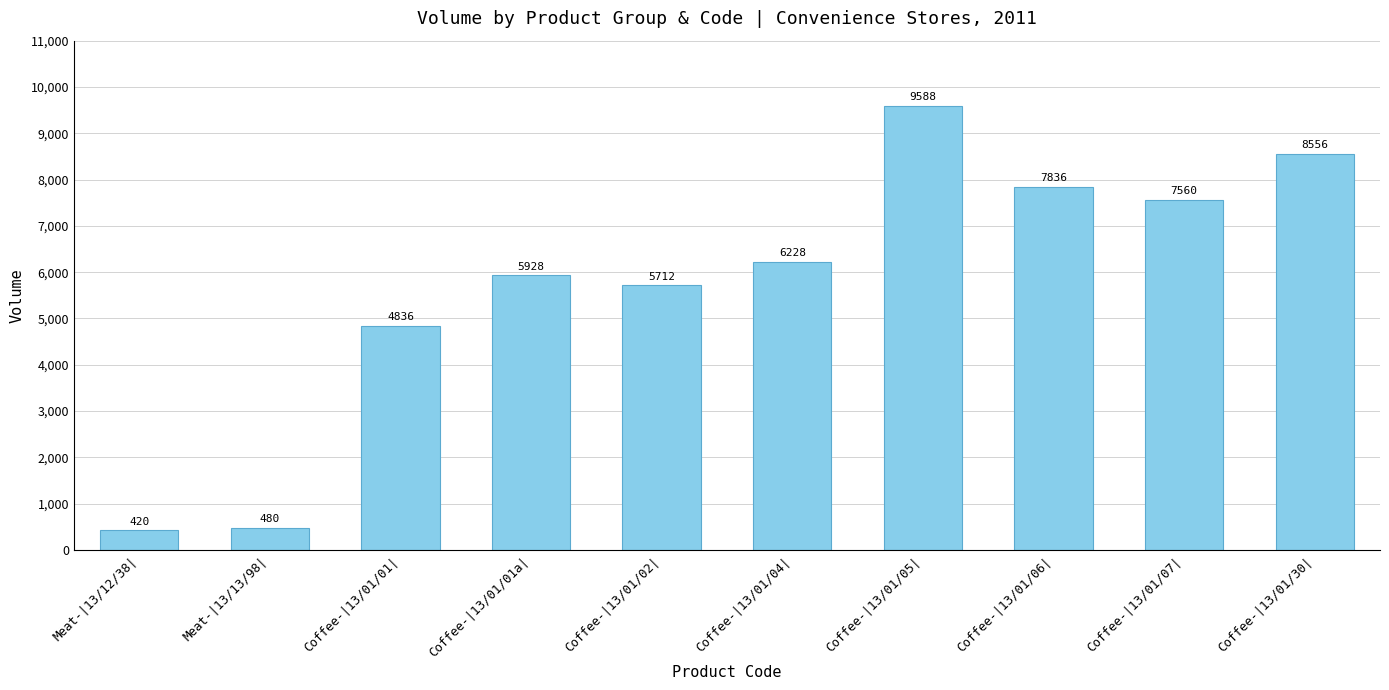

What value does the data have at Coffee-|13/01/02|?

5712